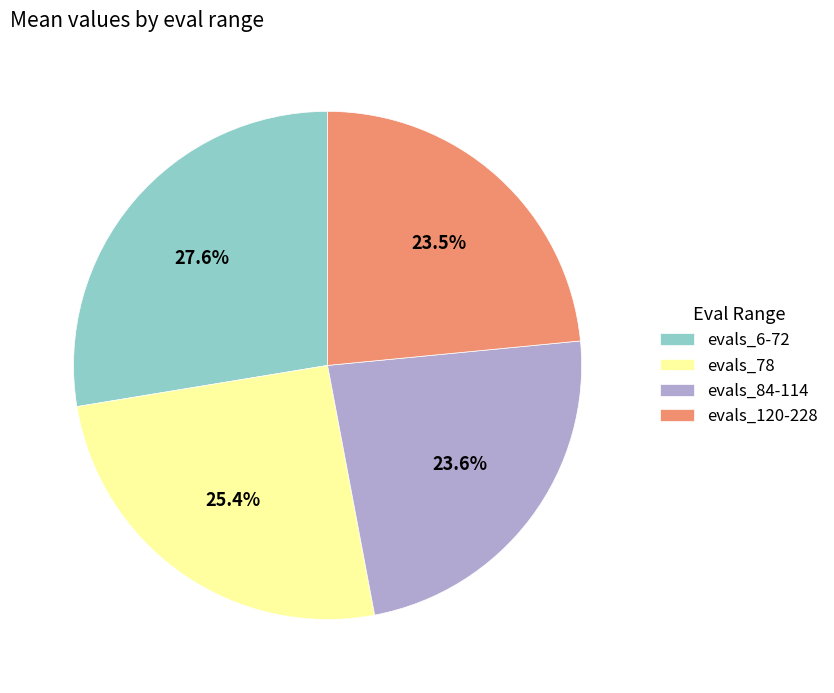

To the nearest percent, what is the difference between the evals_6-72 and evals_78 slice percentages?

2%